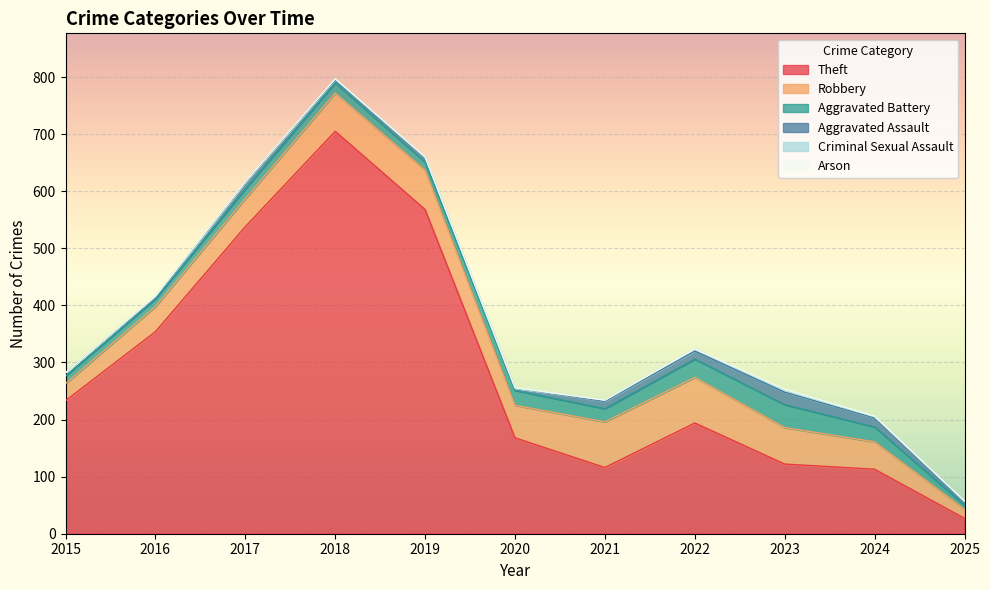

Which category has the highest value in the Robbery series?

2021